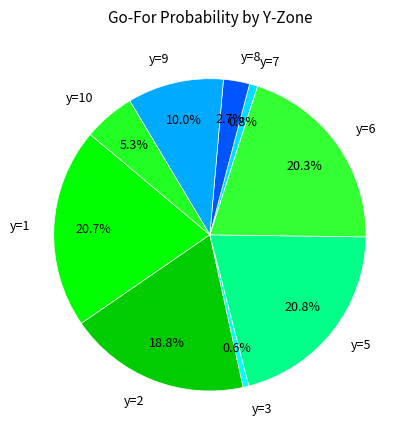

Count the number of slices in the pie.

9